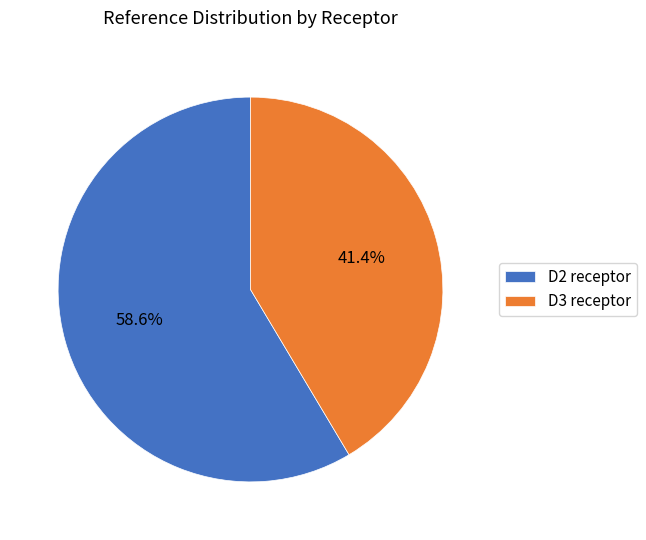

To the nearest percent, what is the difference between the largest and smallest slice percentages?

17%